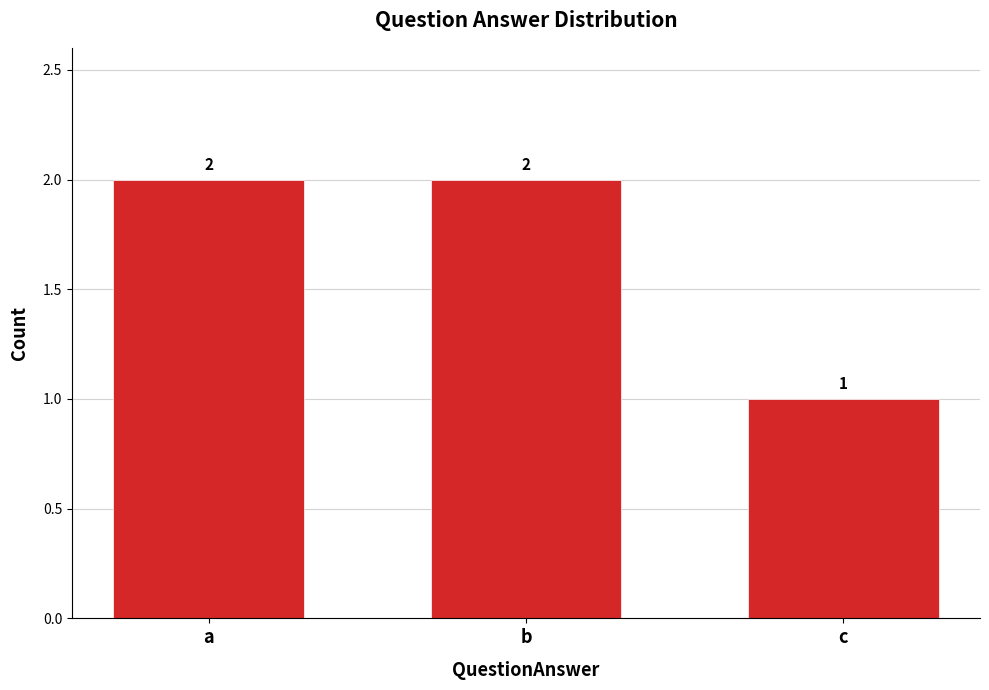

The value at c is 2. True or false?

False